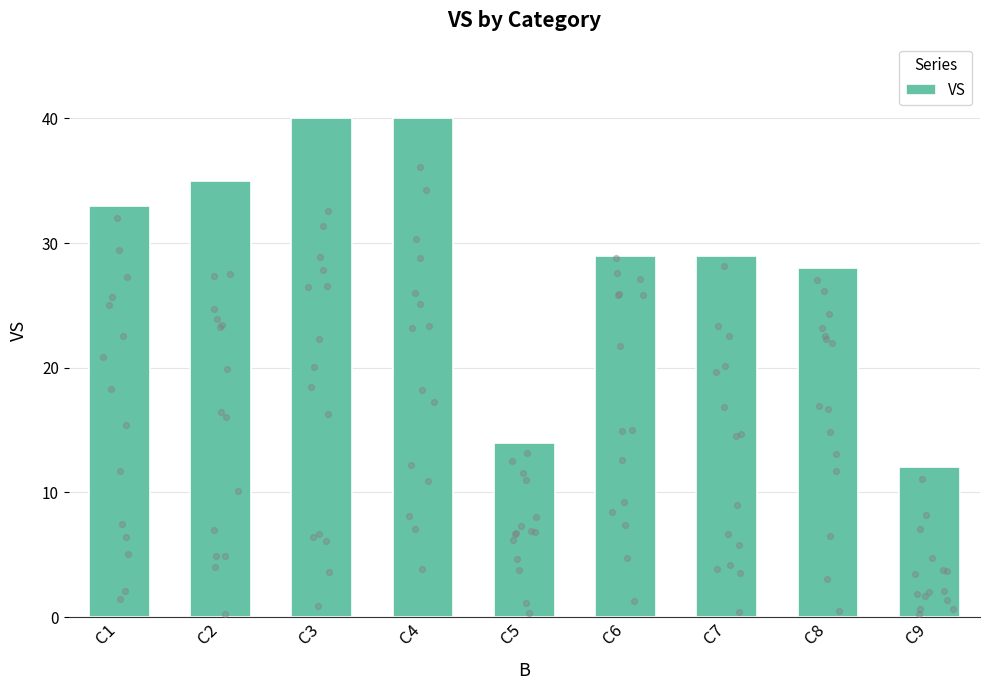

Approximately how many times larger is the value at C7 compared to C5?

2.1